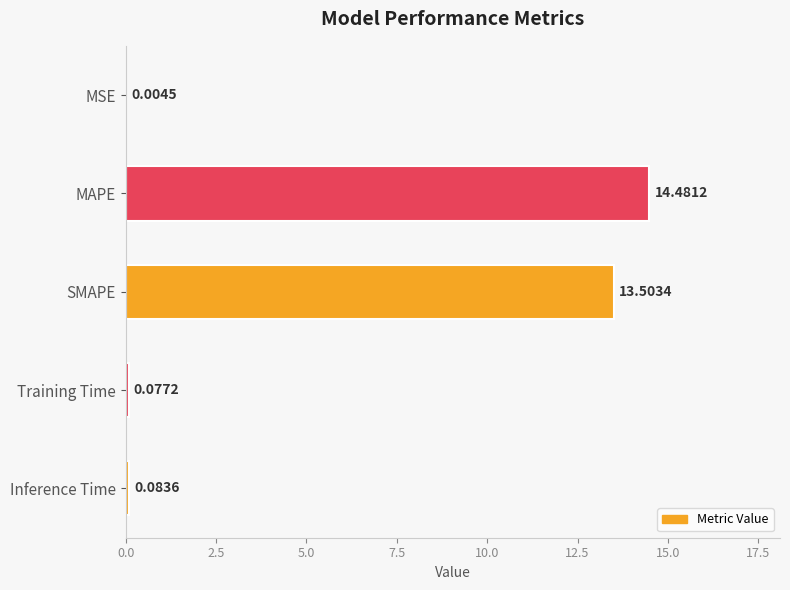

Which has a higher value, Training Time or MAPE?

MAPE